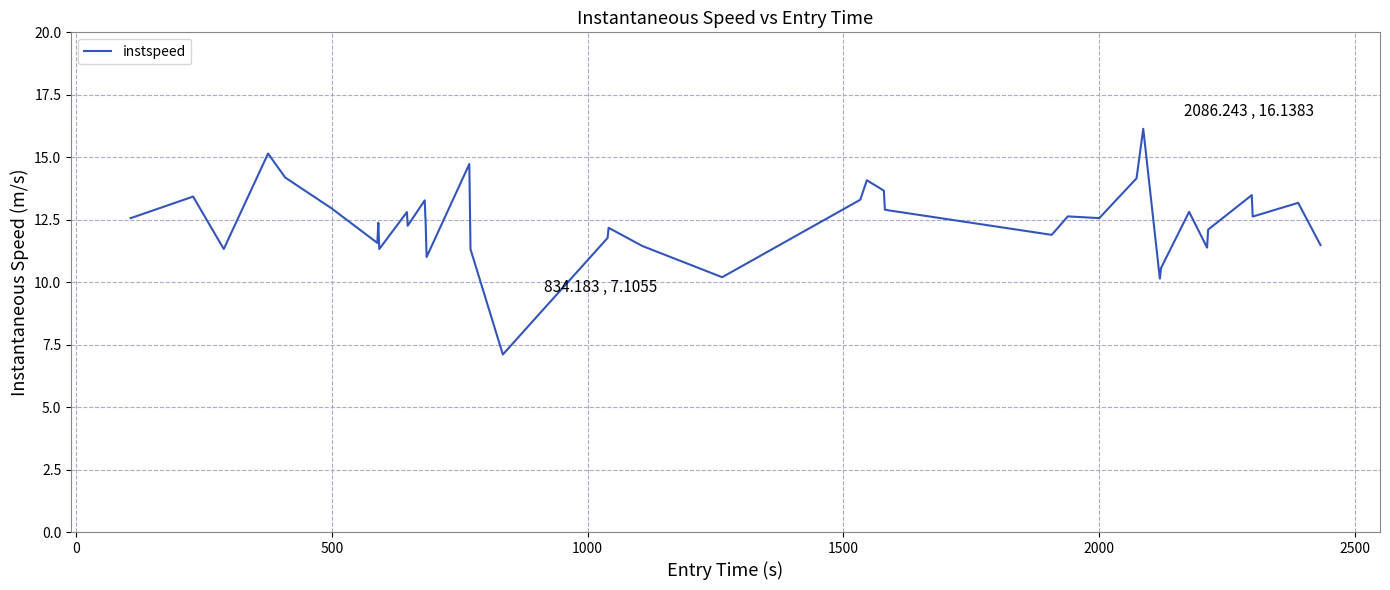

What is the maximum value shown in the chart?

16.1